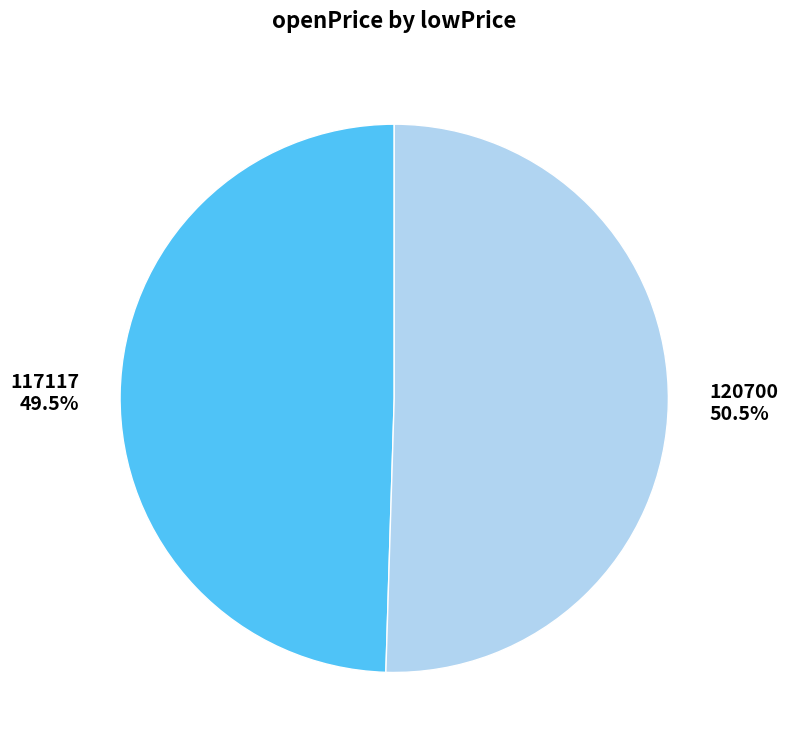

Is there any slice that represents more than half of the pie?

Yes